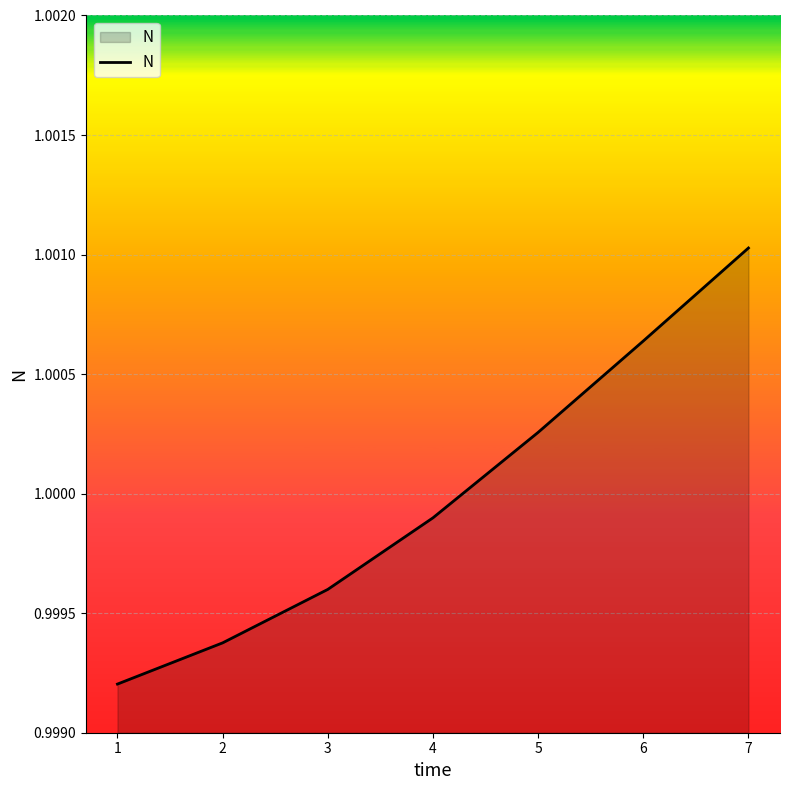

List the labels in order of value, largest first.

7, 6, 5, 4, 3, 2, 1